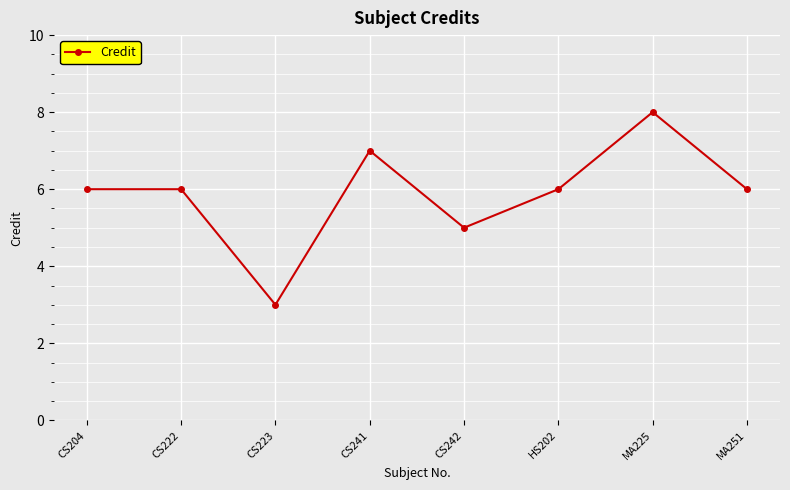

The value at MA251 is 6. True or false?

True